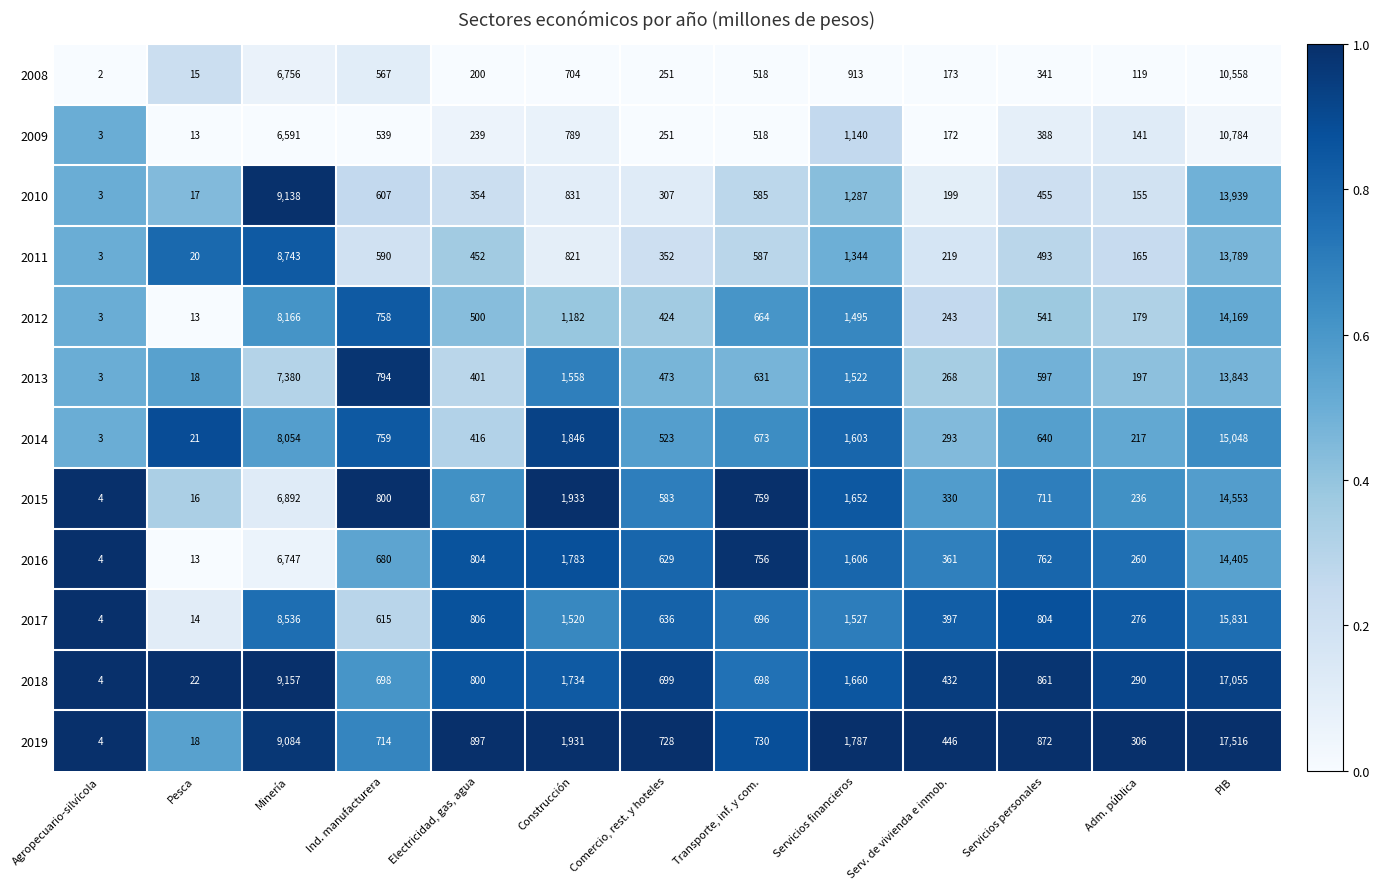

Is the value of 2014 at Electricidad, gas, agua greater than the value of 2018 at Agropecuario-silvícola?

Yes